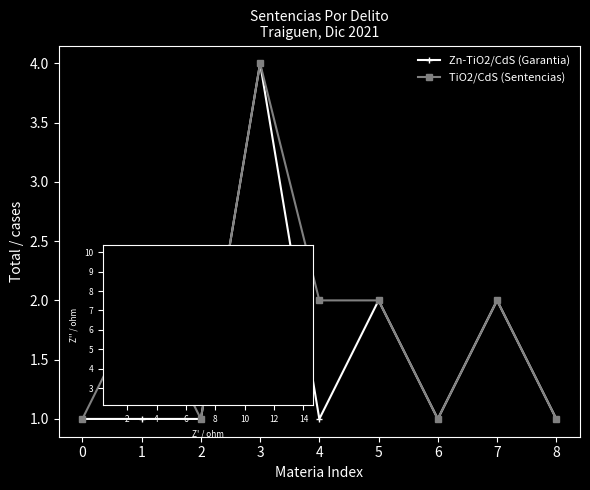

What is the value of the TiO2/CdS (Sentencias) point at the 9th from the left?

1.0